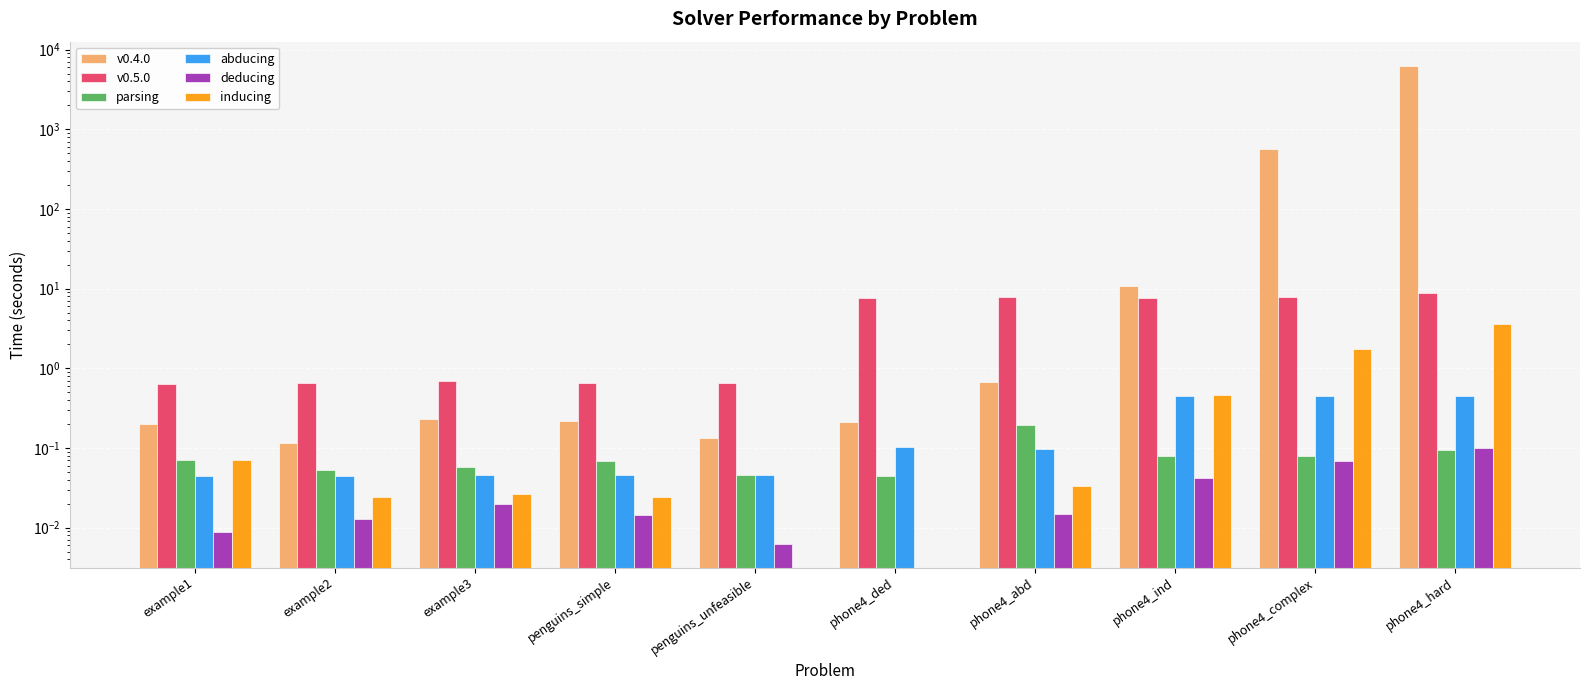

List the series in order of their peak value, highest first.

v0.4.0, v0.5.0, inducing, abducing, parsing, deducing